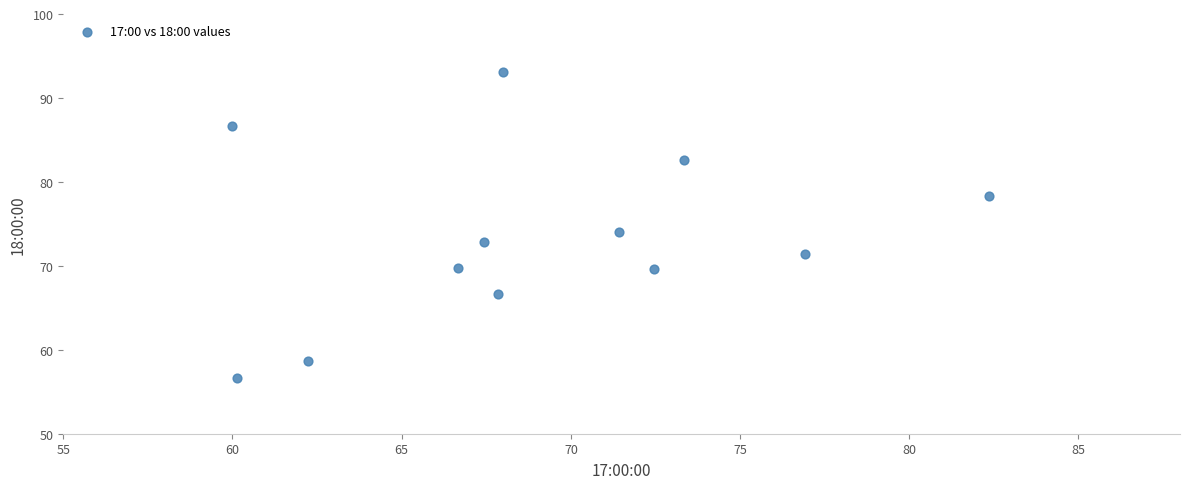

What is the average Y value?

73.4